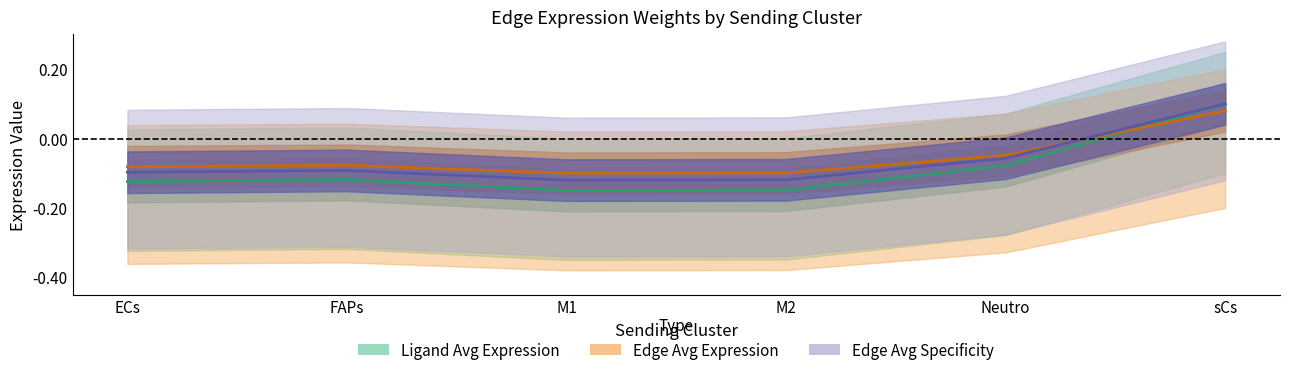

What is the difference between the maximum and minimum values in the Edge average expression derived specificity series?

0.2